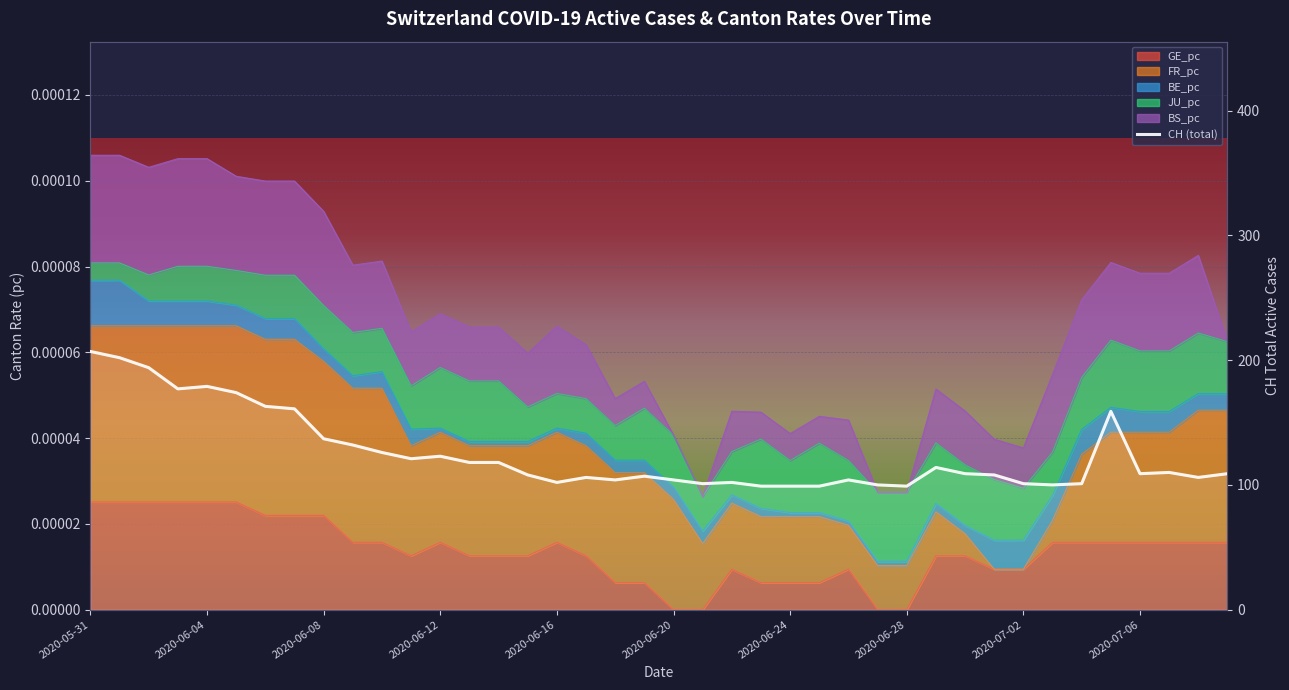

The value at 21 is 175. True or false?

False